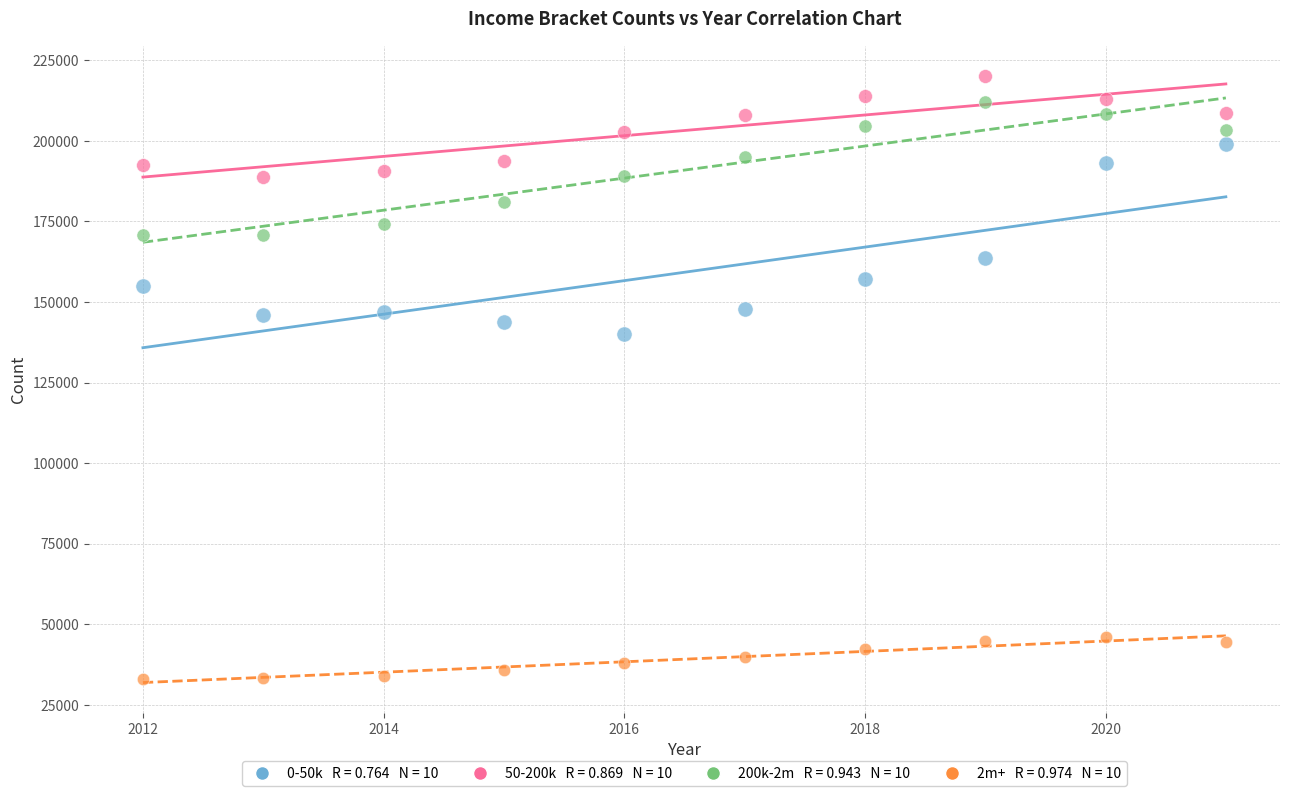

Across all data points, what is the range of X values (max minus min)?

9